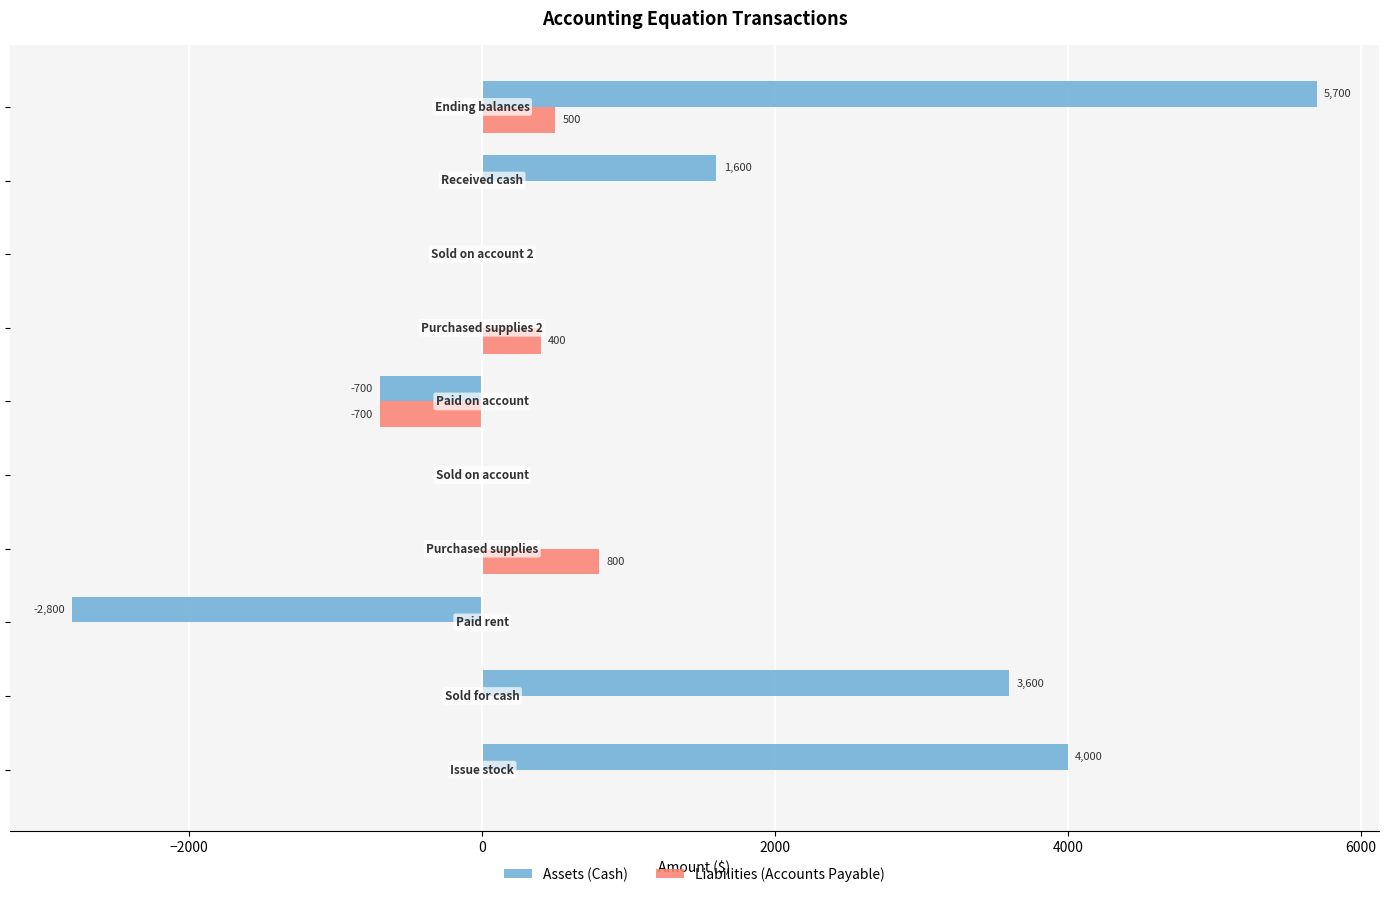

What is the highest value of the Assets (Cash) series?

5700